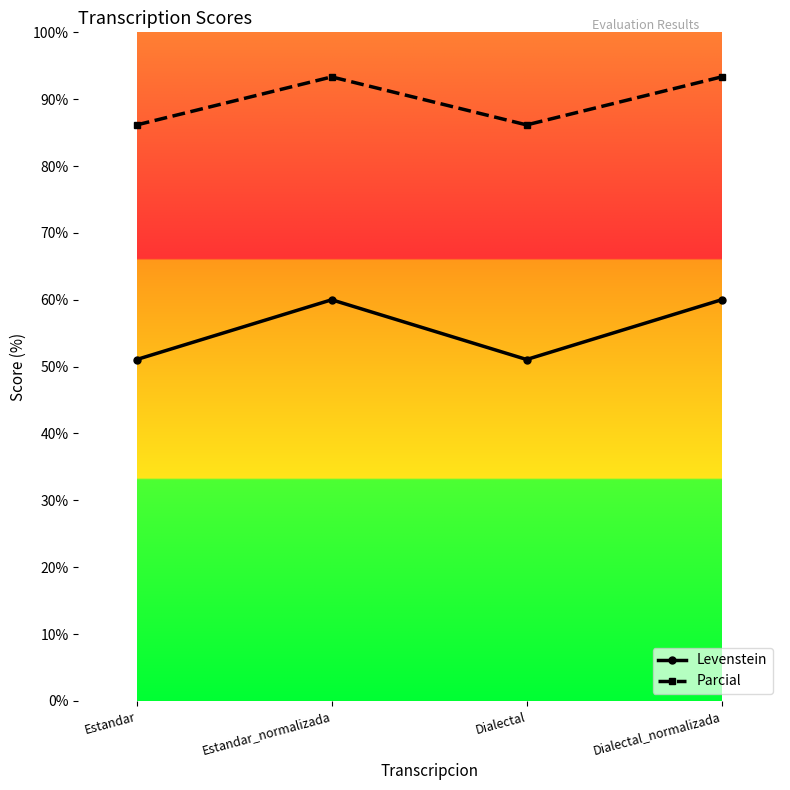

Reading left to right, extract all data points from this chart.

Levenstein: Estandar=51.1	Estandar_normalizada=60.0	Dialectal=51.1	Dialectal_normalizada=60.0
Parcial: Estandar=86.2	Estandar_normalizada=93.3	Dialectal=86.2	Dialectal_normalizada=93.3